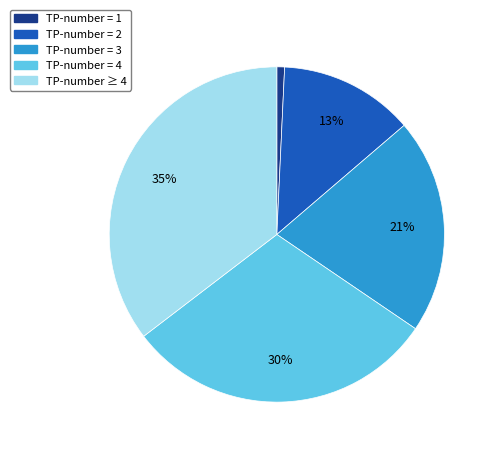

To the nearest percent, what is the average slice percentage?

20%